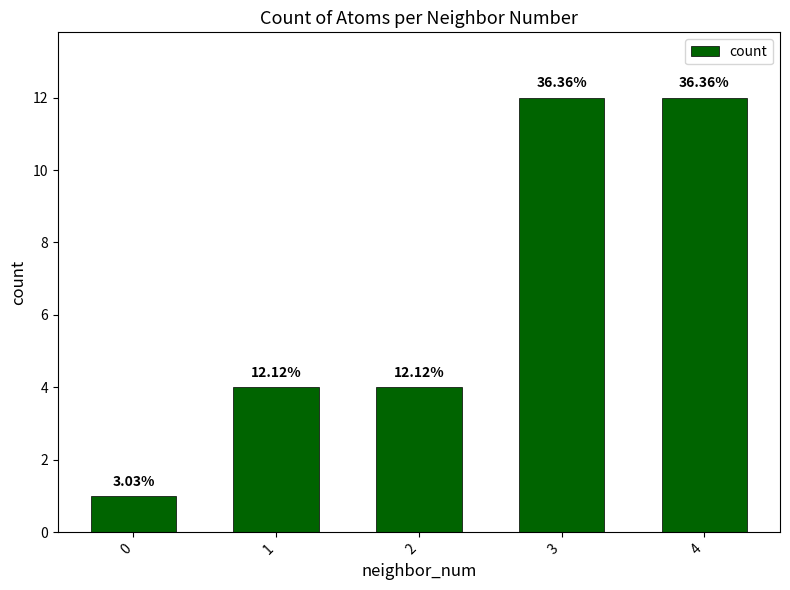

Does the chart contain any negative values?

No